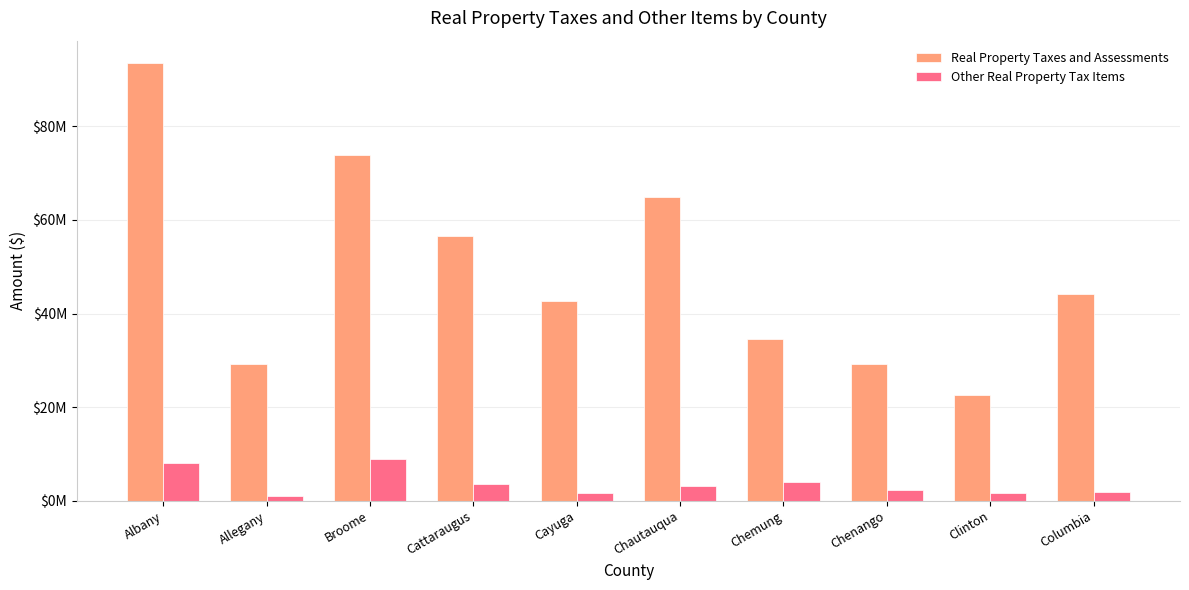

What are all the series names shown in the legend?

Real Property Taxes and Assessments, Other Real Property Tax Items